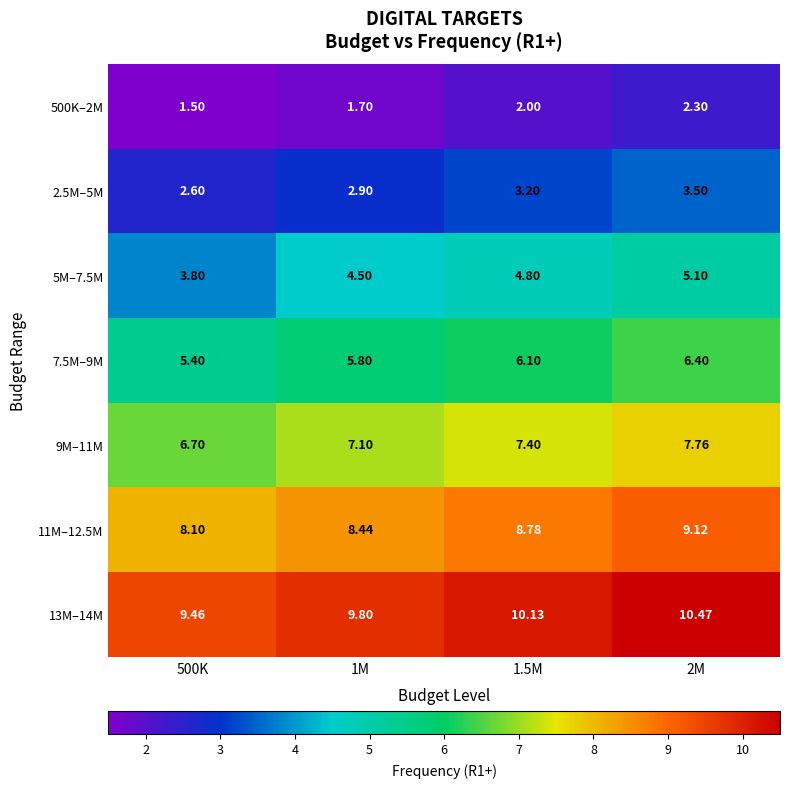

What is the smallest value displayed?

1.5